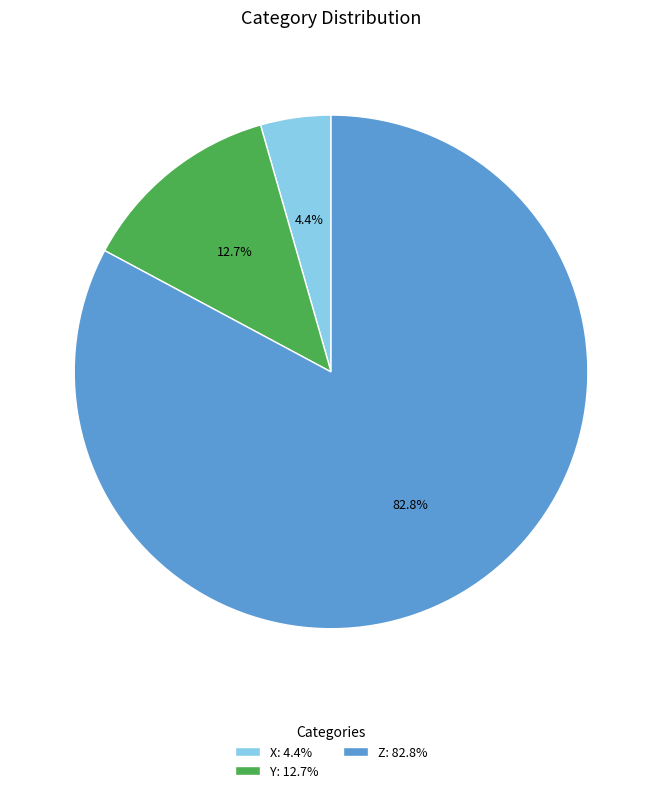

Which category has the smallest portion of the pie?

X